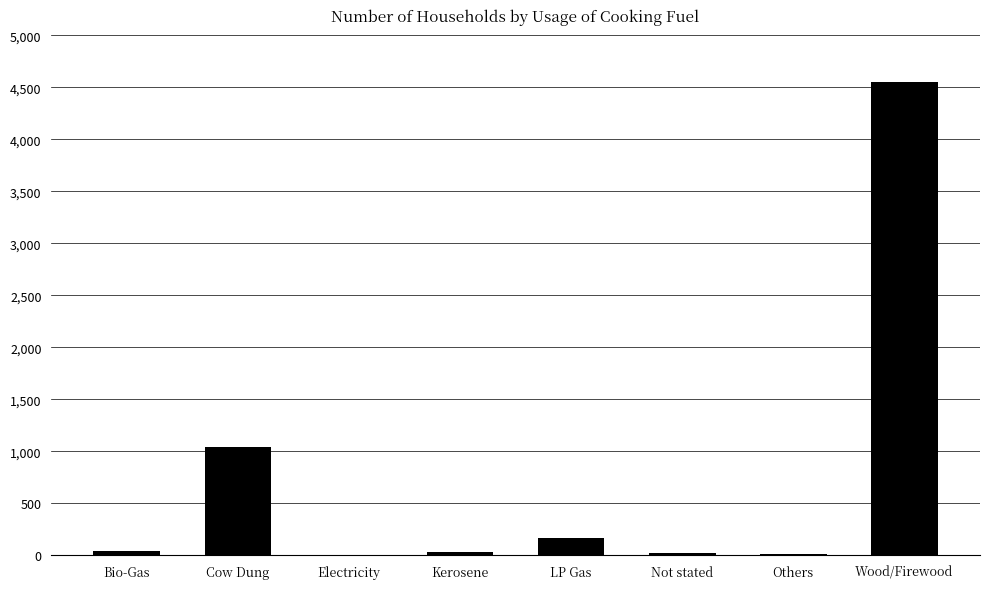

Which label corresponds to the largest value in the chart?

Wood/Firewood